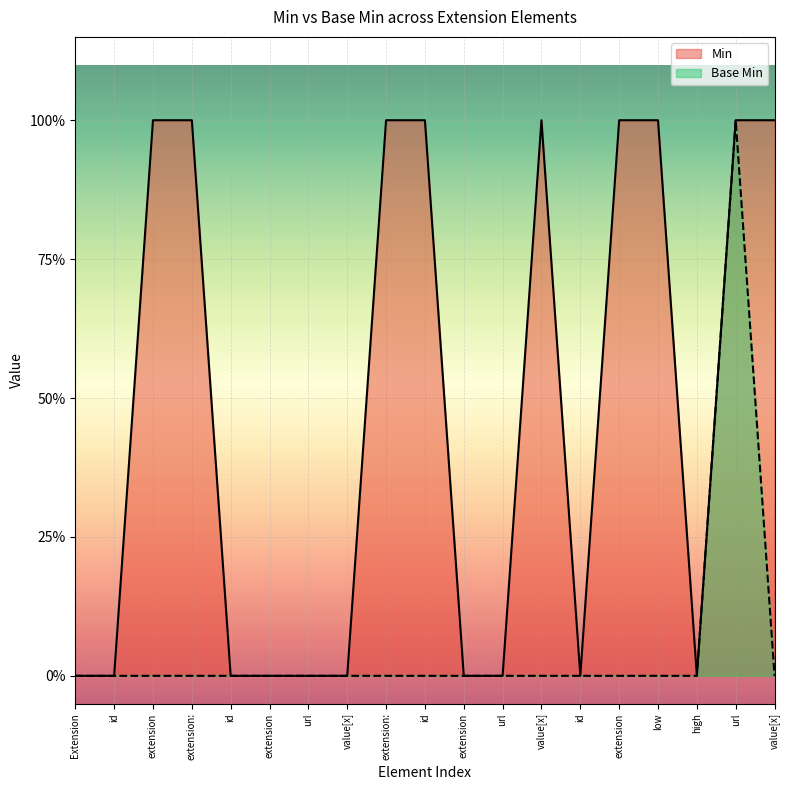

Rank the series by their maximum value, from lowest to highest.

Min, Base Min